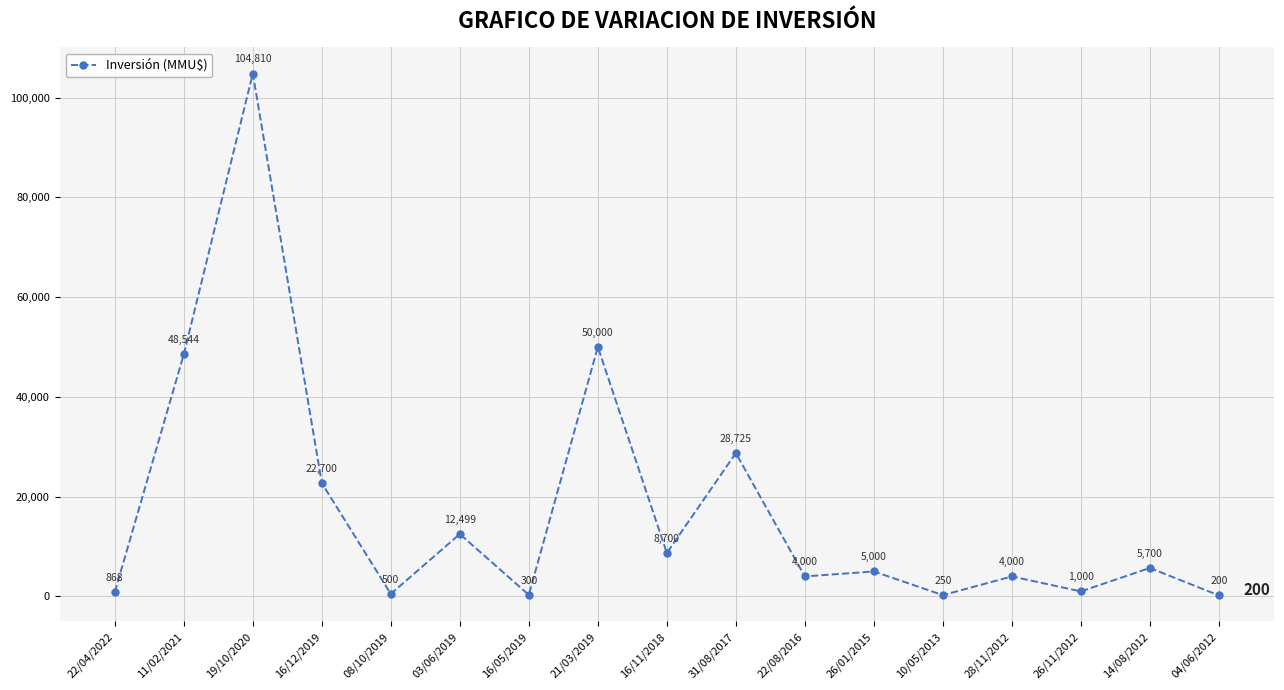

How many points are higher than both their immediate neighbors (excluding endpoints)?

7